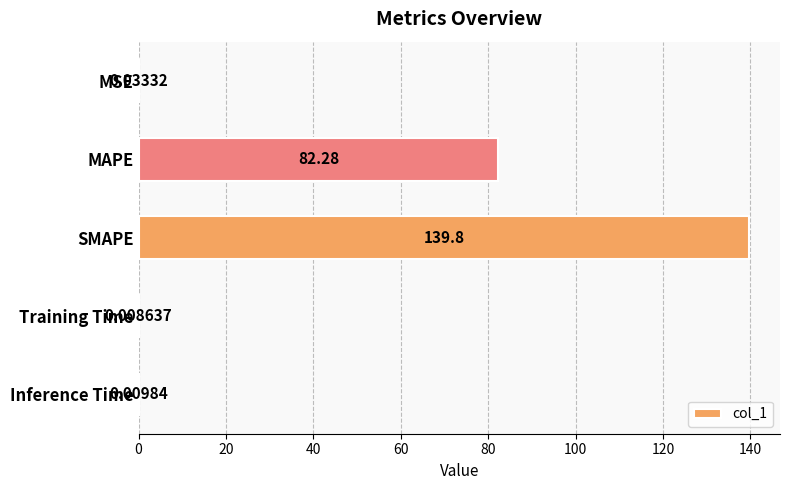

What is the sum of the values at Inference Time and MAPE?

82.3